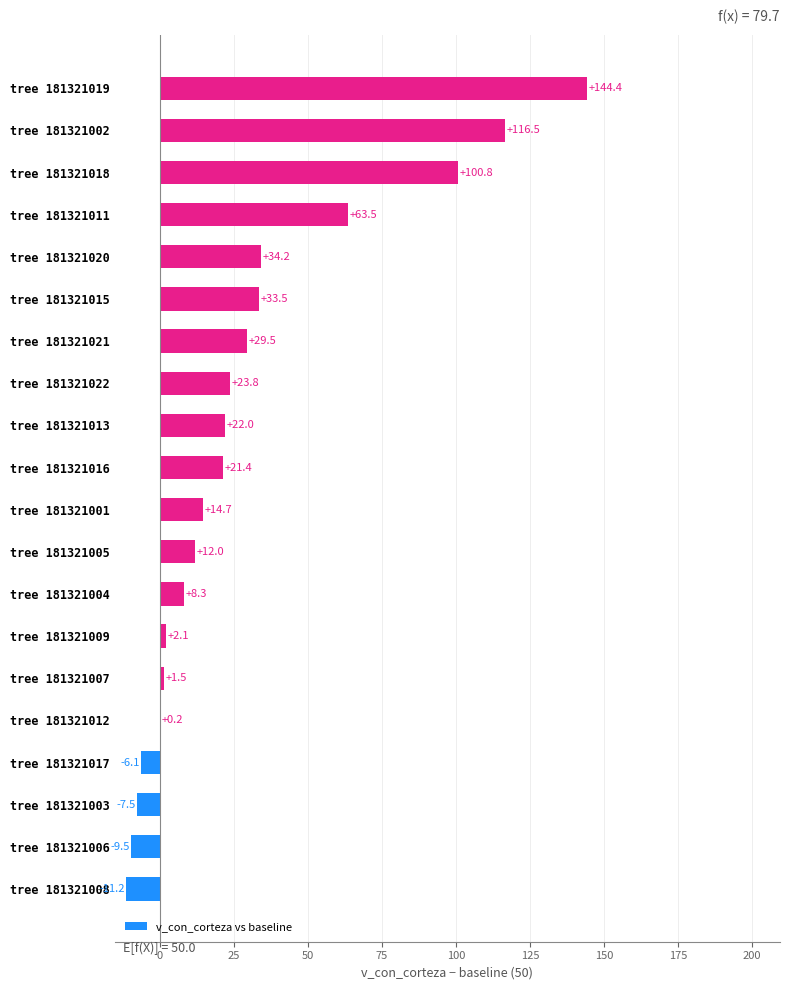

What value does the data have at tree 181321006?

-9.5